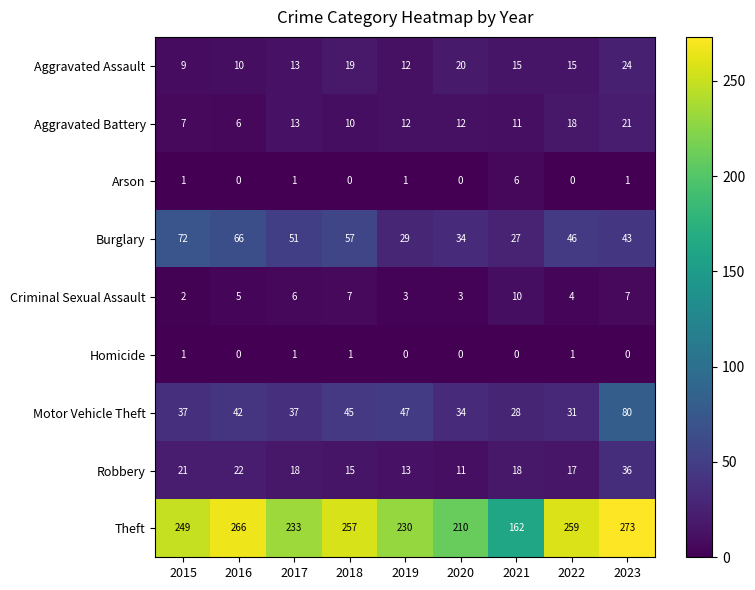

What is the maximum value for Aggravated Assault?

24